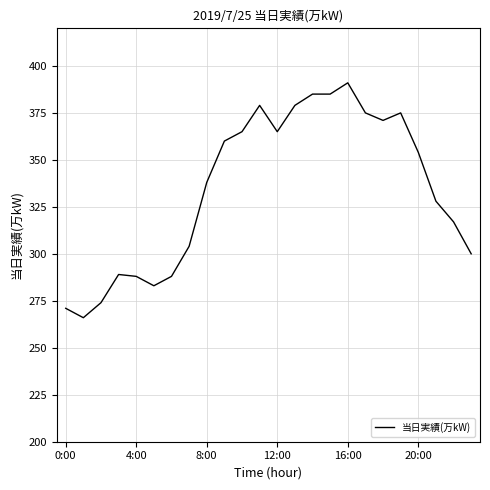

What is the maximum value shown in the chart?

391